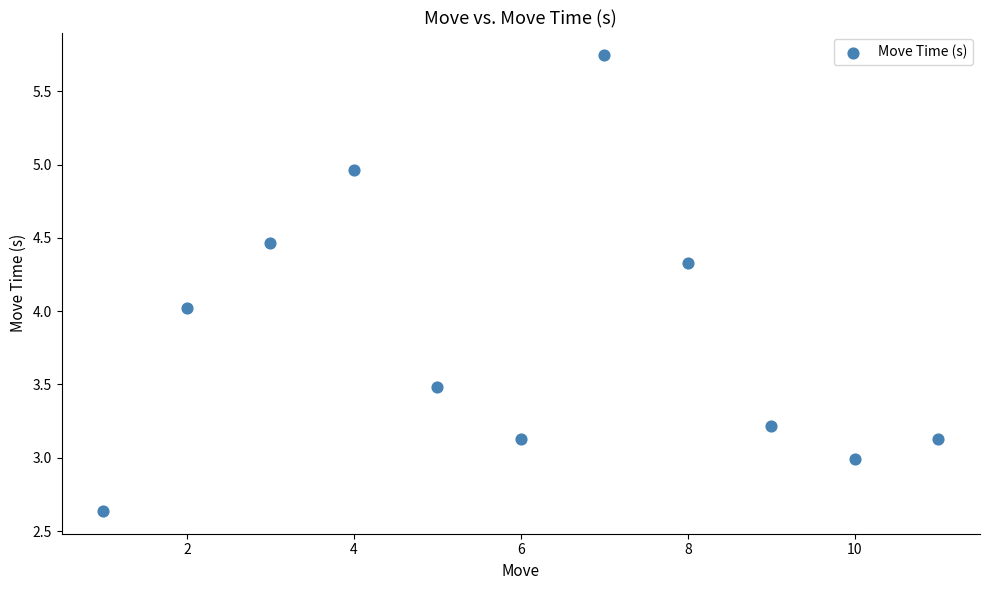

What is the average Y value?

3.8